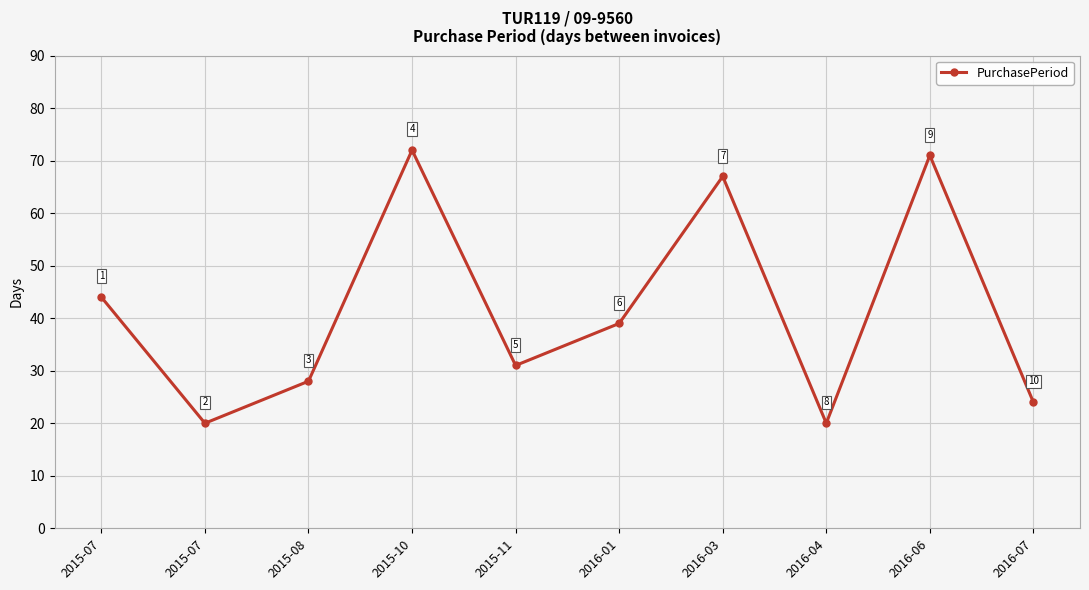

Is this an area chart (filled region under the line)?

No